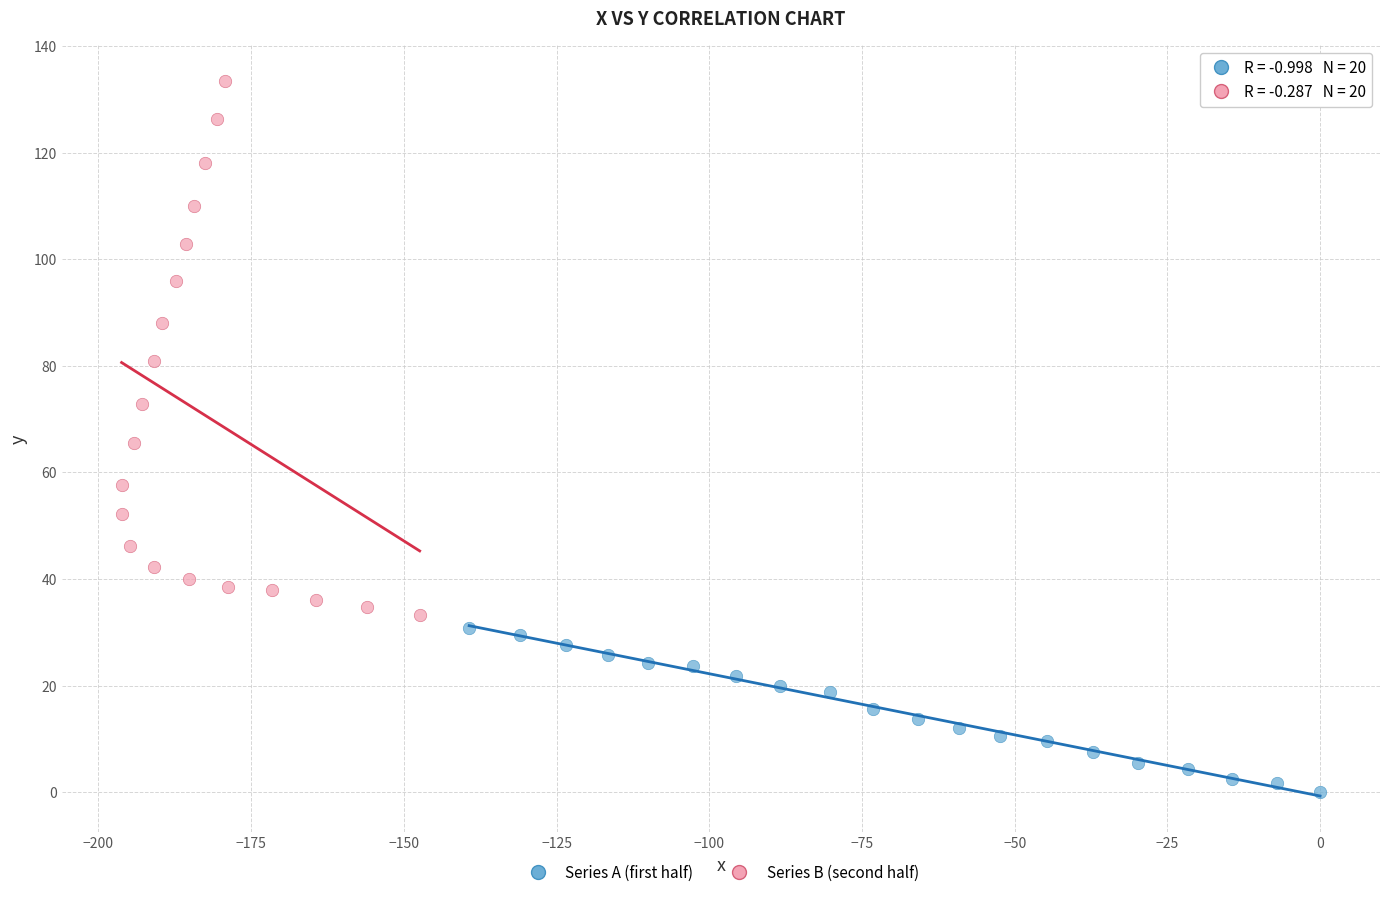

What are all the series names shown in the legend?

Series A (first half), Series B (second half)